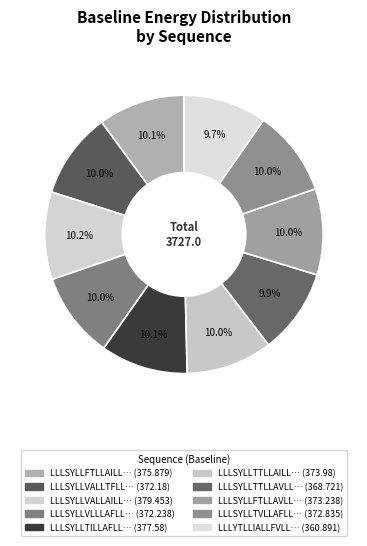

Which category has the smallest portion of the pie?

LLLYTLLIALLFVLLSLLILI